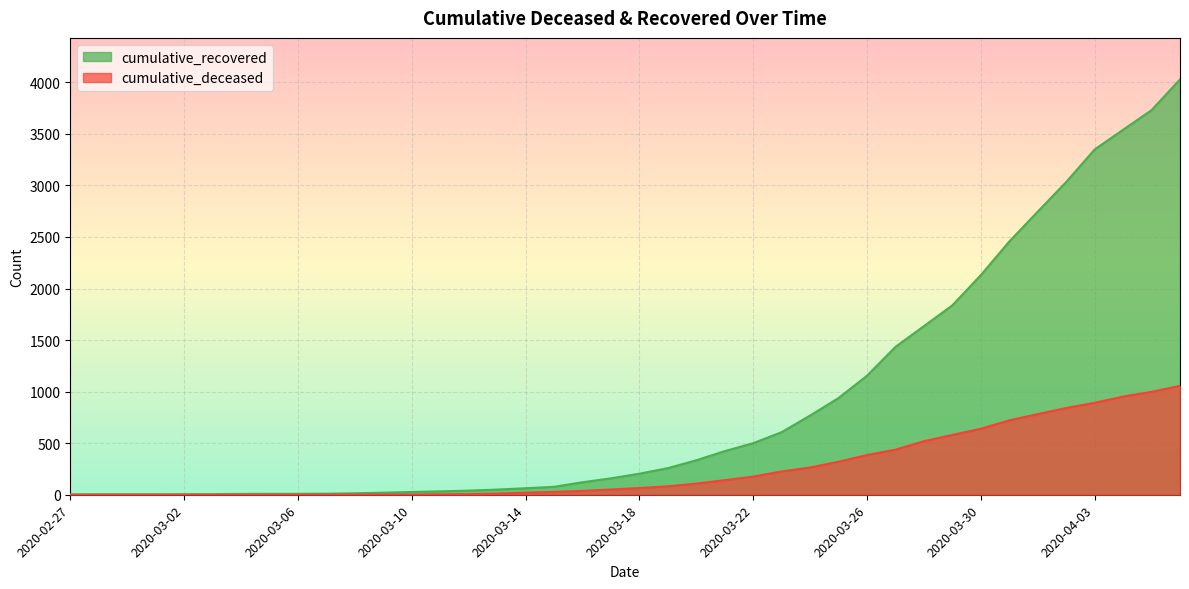

Reading left to right, what are all the values shown in this chart?

cumulative_recovered: 2020-02-27=3	2020-02-28=4	2020-02-29=4	2020-03-01=4	2020-03-02=5	2020-03-03=6	2020-03-04=8	2020-03-05=9	2020-03-06=9	2020-03-07=10	2020-03-08=14	2020-03-09=20	2020-03-10=27	2020-03-11=33	2020-03-12=40	2020-03-13=50	2020-03-14=63	2020-03-15=77	2020-03-16=121	2020-03-17=159	2020-03-18=204	2020-03-19=258	2020-03-20=334	2020-03-21=423	2020-03-22=500	2020-03-23=607	2020-03-24=768	2020-03-25=938	2020-03-26=1154	2020-03-27=1434	2020-03-28=1635	2020-03-29=1837	2020-03-30=2130	2020-03-31=2456	2020-04-01=2746	2020-04-02=3033	2020-04-03=3349	2020-04-04=3540	2020-04-05=3730	2020-04-06=4028
cumulative_deceased: 2020-02-27=0	2020-02-28=0	2020-02-29=0	2020-03-01=0	2020-03-02=0	2020-03-03=0	2020-03-04=0	2020-03-05=0	2020-03-06=0	2020-03-07=1	2020-03-08=2	2020-03-09=2	2020-03-10=2	2020-03-11=4	2020-03-12=6	2020-03-13=11	2020-03-14=20	2020-03-15=28	2020-03-16=37	2020-03-17=51	2020-03-18=65	2020-03-19=82	2020-03-20=108	2020-03-21=141	2020-03-22=176	2020-03-23=226	2020-03-24=264	2020-03-25=320	2020-03-26=385	2020-03-27=437	2020-03-28=519	2020-03-29=580	2020-03-30=640	2020-03-31=721	2020-04-01=782	2020-04-02=841	2020-04-03=892	2020-04-04=952	2020-04-05=998	2020-04-06=1056